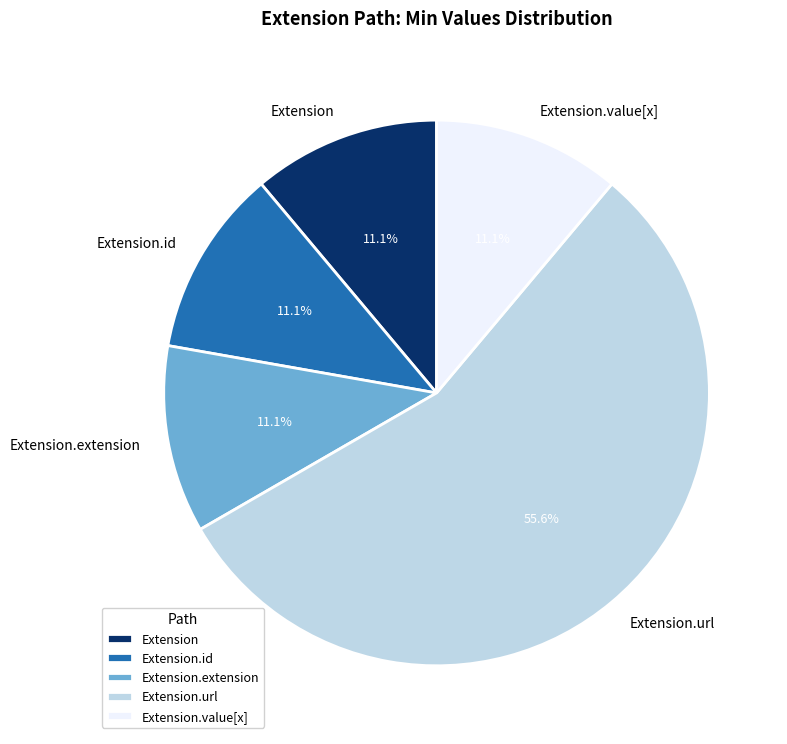

To the nearest percent, what is the average slice percentage?

20%